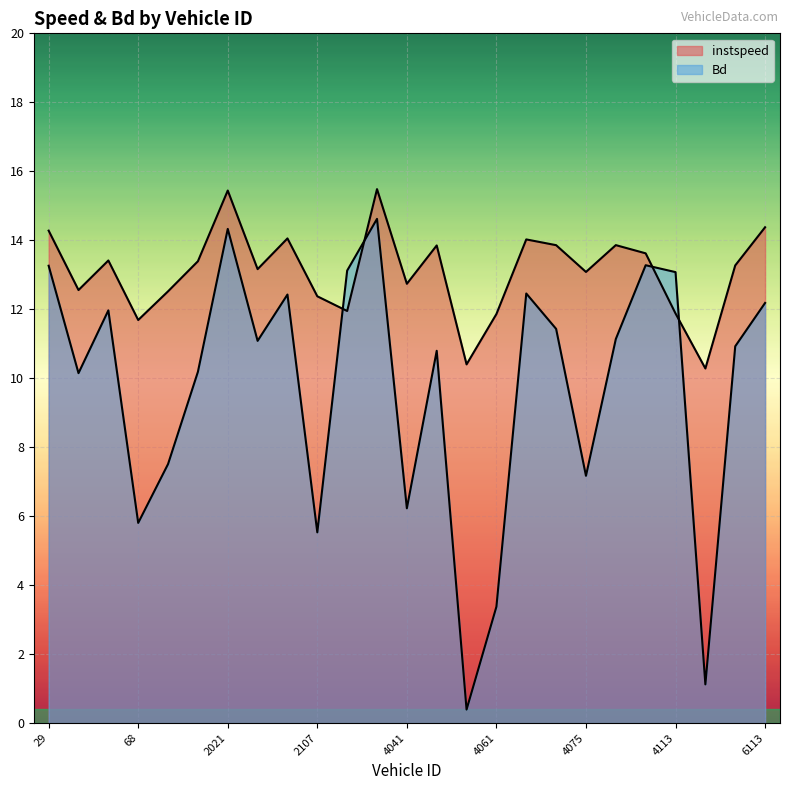

The value of instspeed at 29.0 is 19.3. True or false?

False